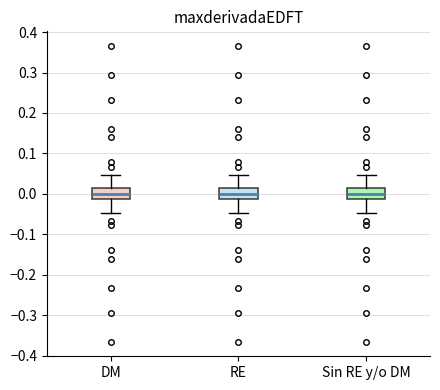

Reading left to right, transcribe this box plot: for each box, give where its median line is, the range the box spans, and where its two whiskers end, as read against the y-axis. The values are not printed on the chart, so give them approximately, as read against the axis.

DM: median 0.00, box -0.01 to 0.01, whiskers -0.05 to 0.05
RE: median 0.00, box -0.01 to 0.01, whiskers -0.05 to 0.05
Sin RE y/o DM: median 0.00, box -0.01 to 0.01, whiskers -0.05 to 0.05